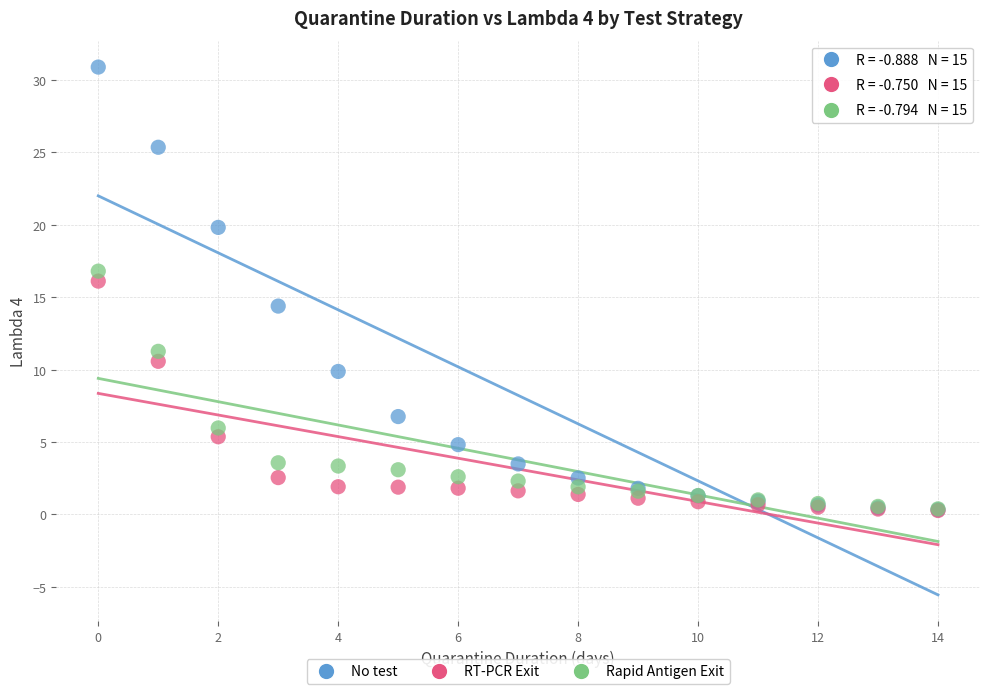

What are all the series names shown in the legend?

No test, RT-PCR Exit, Rapid Antigen Exit